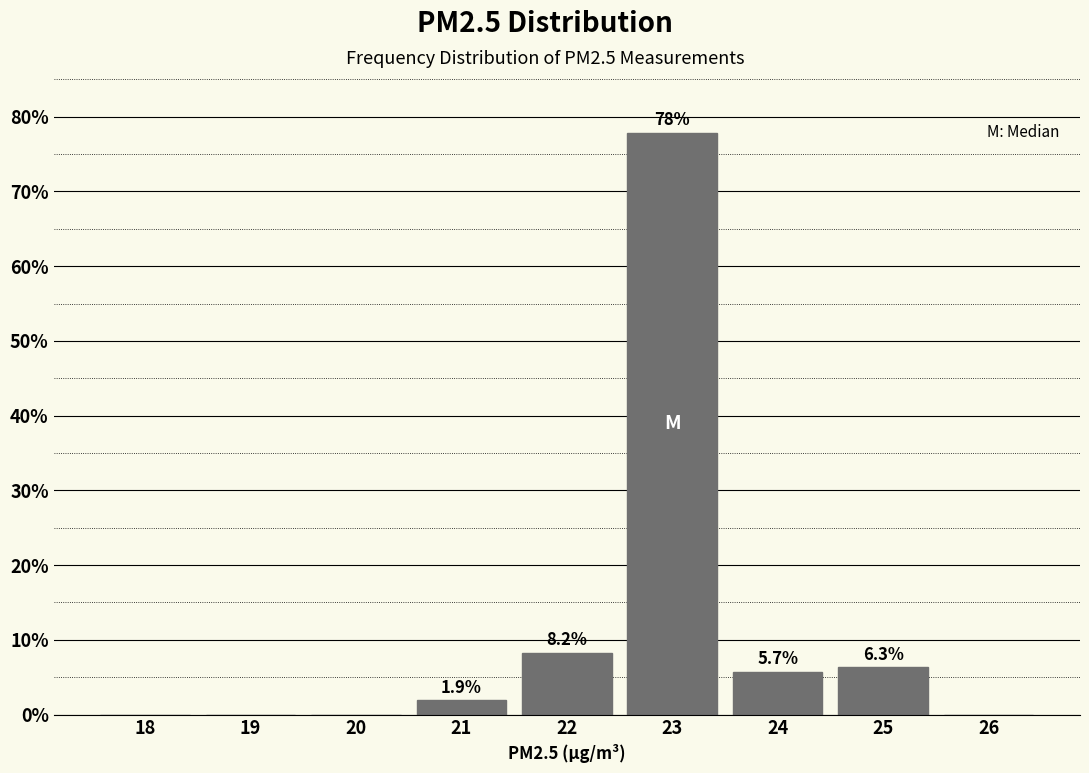

Reading left to right, what are all the values shown in this chart?

18=0.0	19=0.0	20=0.0	21=1.9	22=8.2	23=77.8	24=5.7	25=6.3	26=0.0